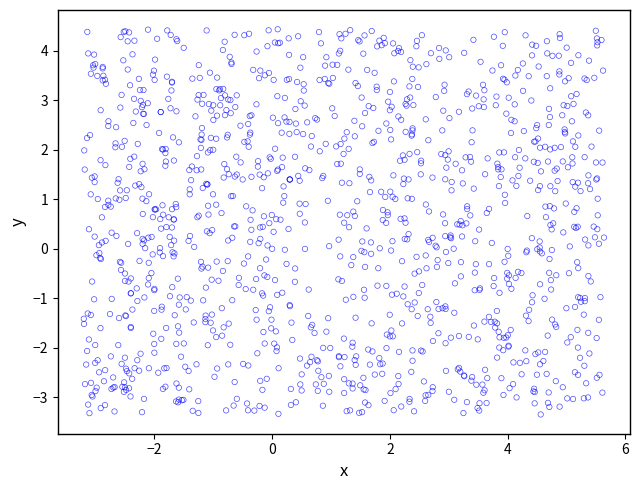

What is the range of X values (max minus min)?

8.8